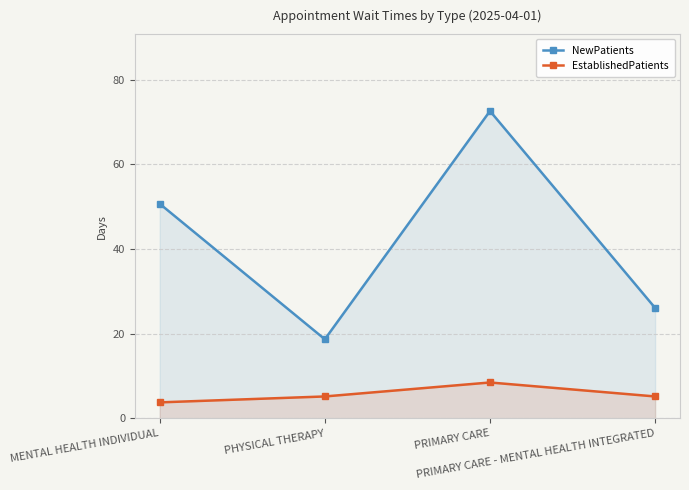

How many categories are shown in the chart?

4